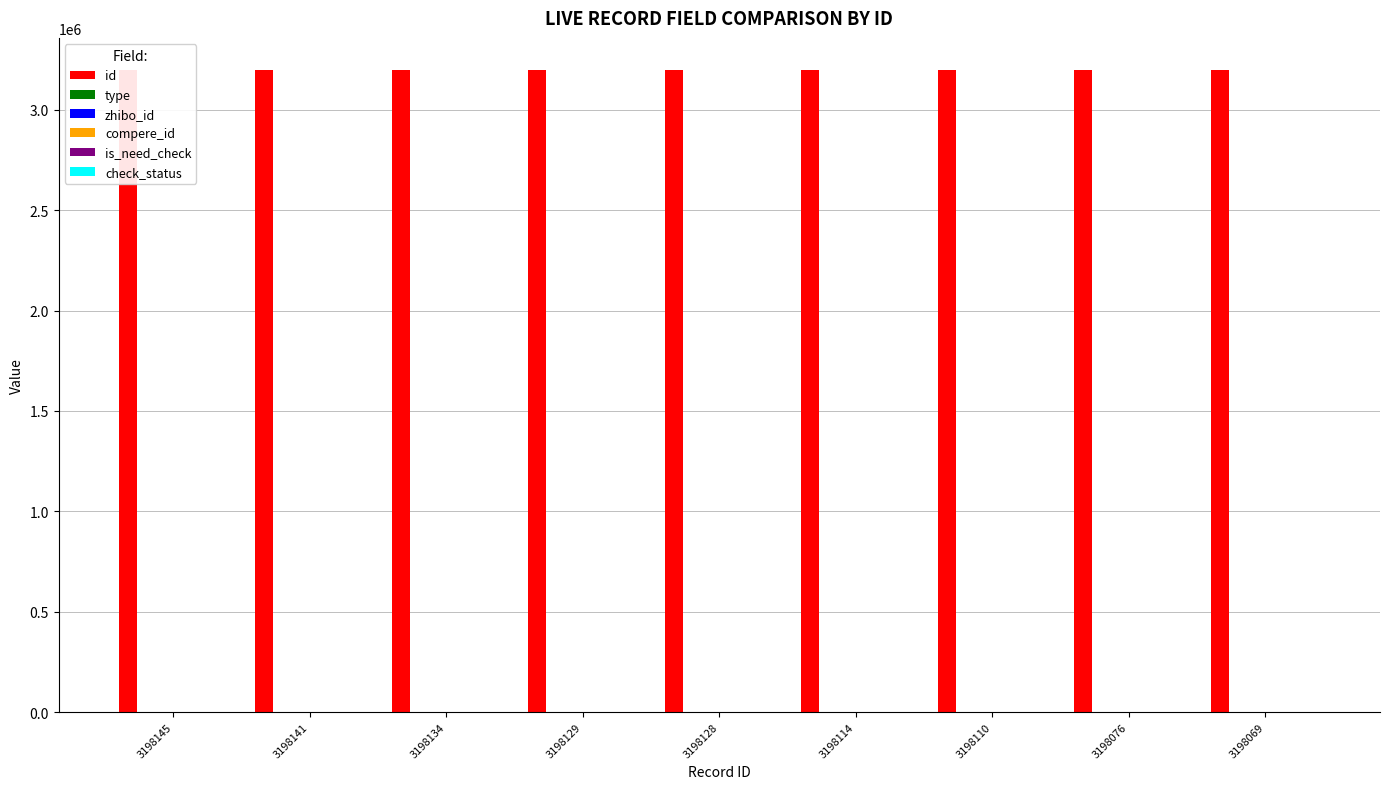

Reading right to left, what are all the values shown in this chart?

id: 3198069=3198069	3198076=3198076	3198110=3198110	3198114=3198114	3198128=3198128	3198129=3198129	3198134=3198134	3198141=3198141	3198145=3198145
type: 3198069=0	3198076=0	3198110=0	3198114=1	3198128=0	3198129=0	3198134=0	3198141=1	3198145=0
zhibo_id: 3198069=152	3198076=152	3198110=152	3198114=152	3198128=152	3198129=152	3198134=152	3198141=152	3198145=152
compere_id: 3198069=0	3198076=0	3198110=0	3198114=0	3198128=0	3198129=0	3198134=0	3198141=0	3198145=0
is_need_check: 3198069=0	3198076=0	3198110=0	3198114=0	3198128=0	3198129=0	3198134=0	3198141=0	3198145=0
check_status: 3198069=1	3198076=1	3198110=1	3198114=1	3198128=1	3198129=1	3198134=1	3198141=1	3198145=1